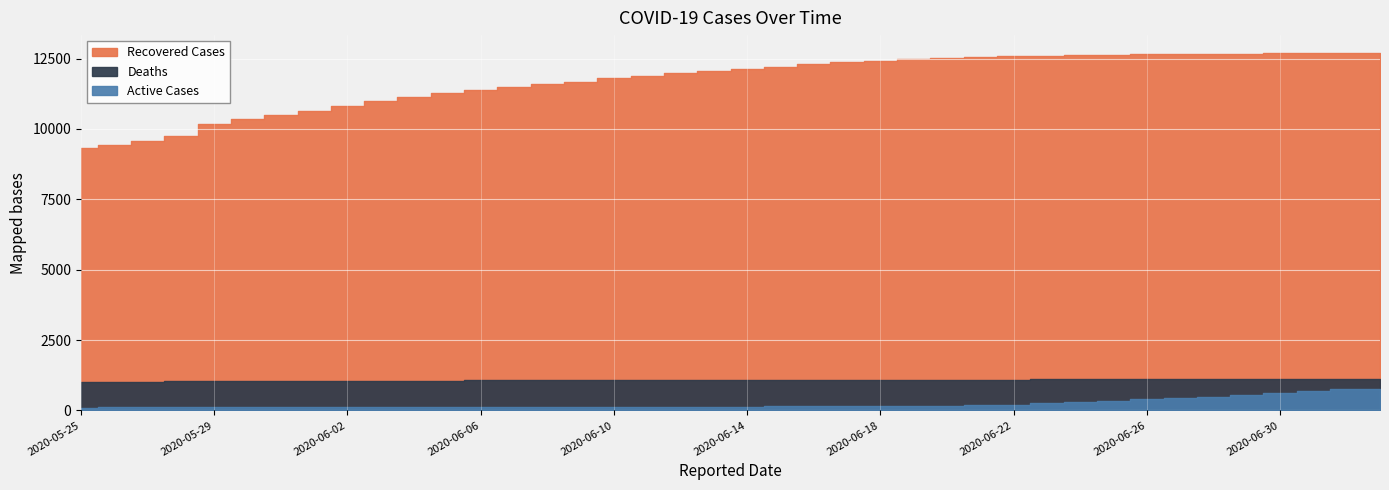

At which label does Active Cases reach its minimum?

2020-05-25